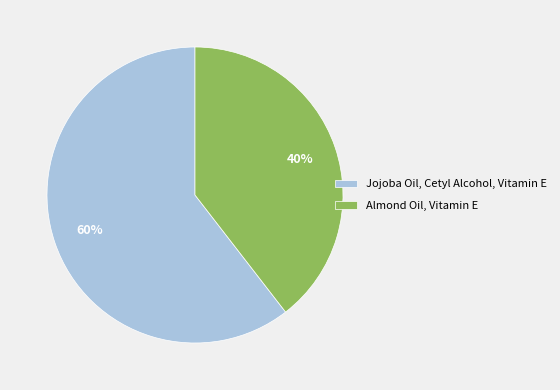

How many segments does this pie chart have?

2